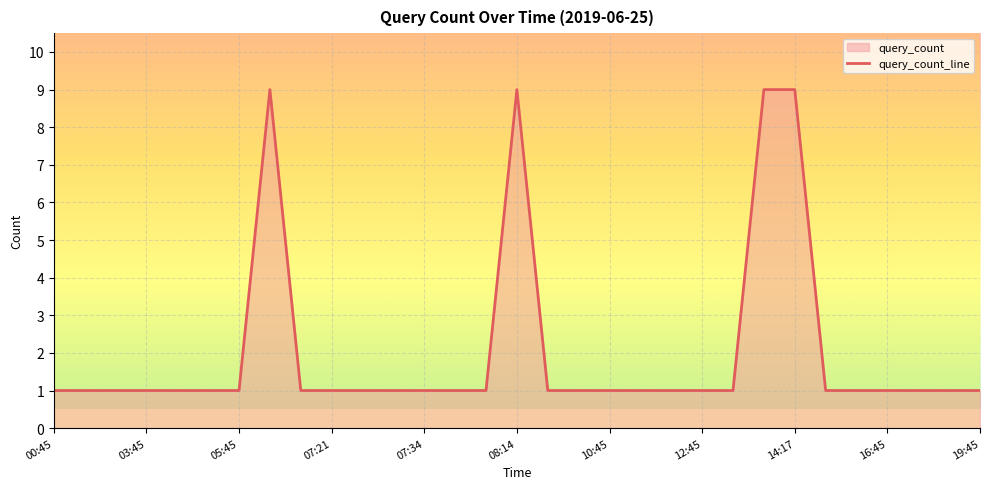

What is the approximate value at 11:45?

1